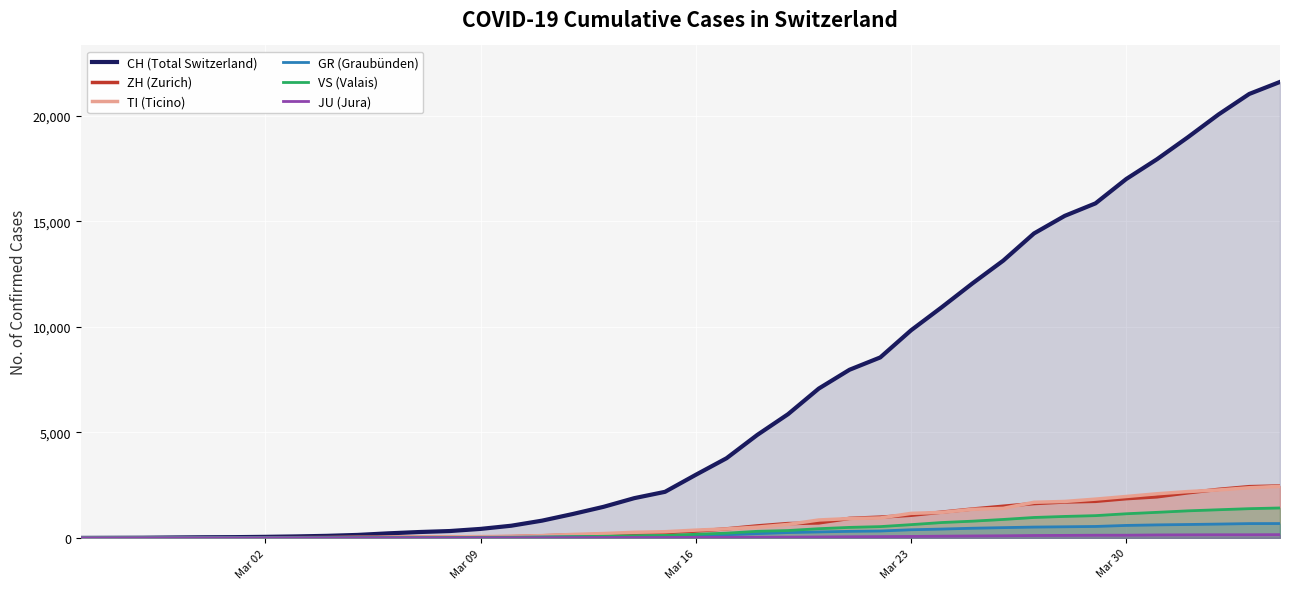

Which series has the widest spread of values?

CH (Total Switzerland)